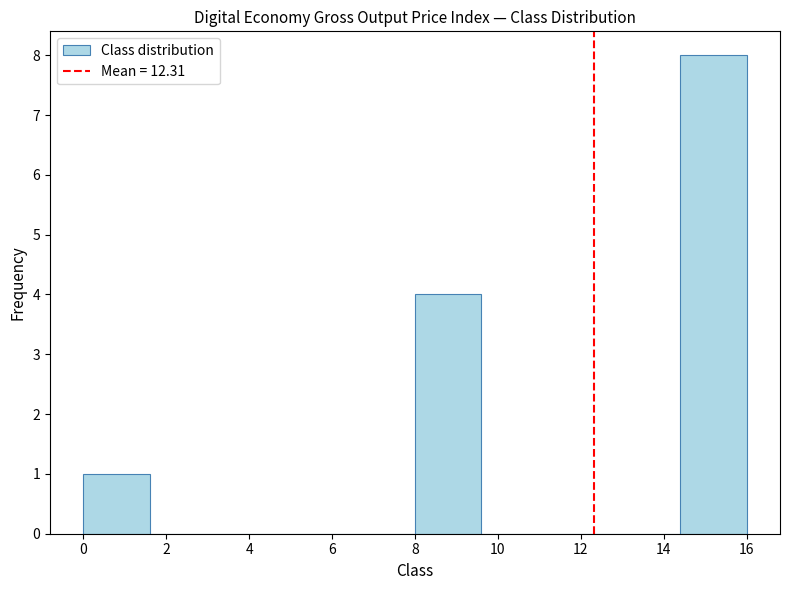

Over which range of the x-axis is the bar tallest?

14.4 to 16.0